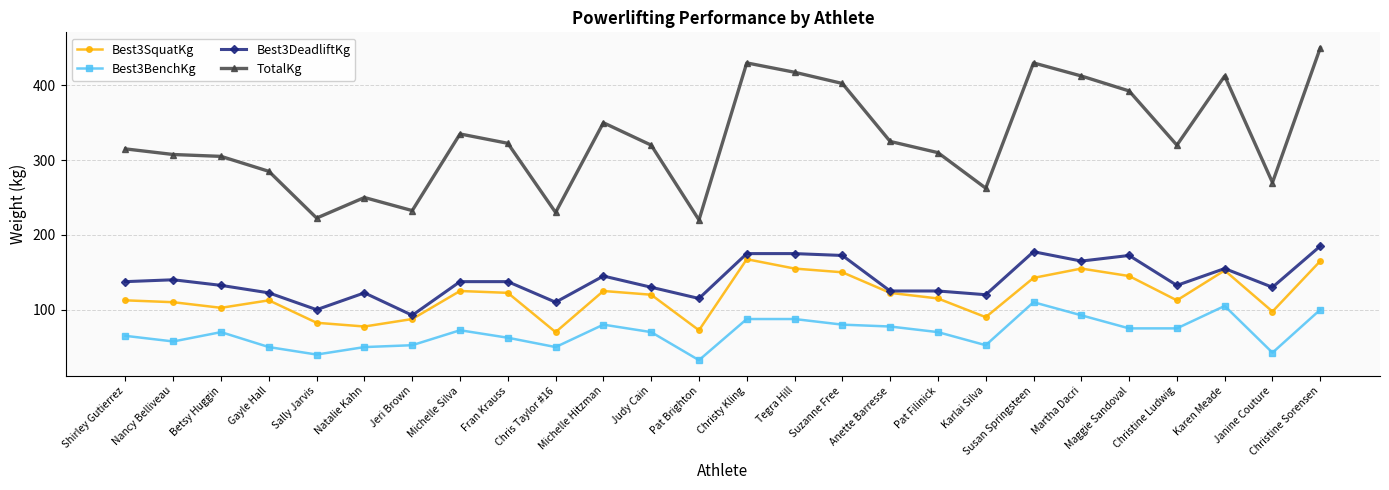

True or false: TotalKg has a value of 351.3 at Jeri Brown.

False